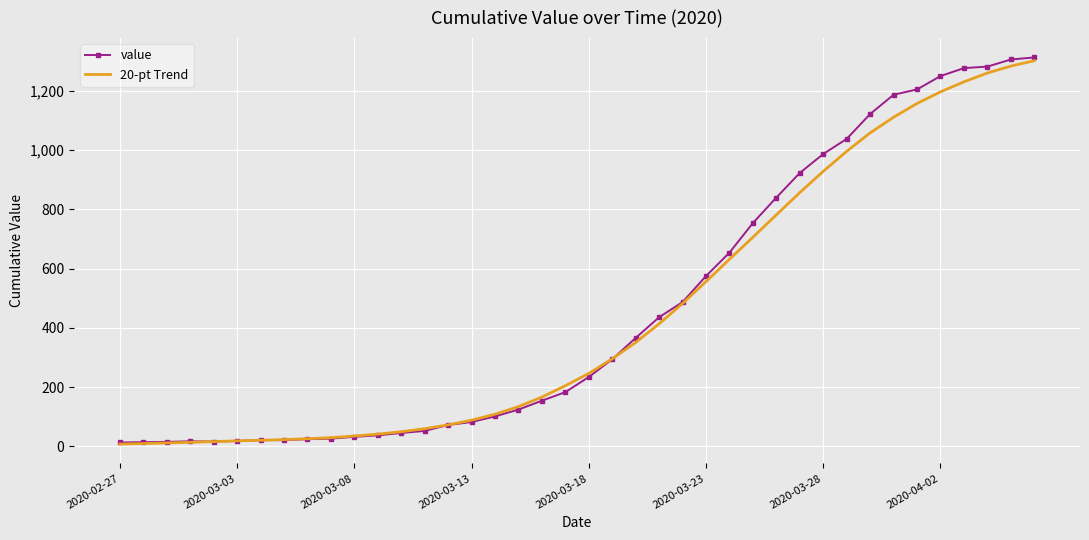

What is the difference between the maximum and second lowest values in the value series?

1299.0